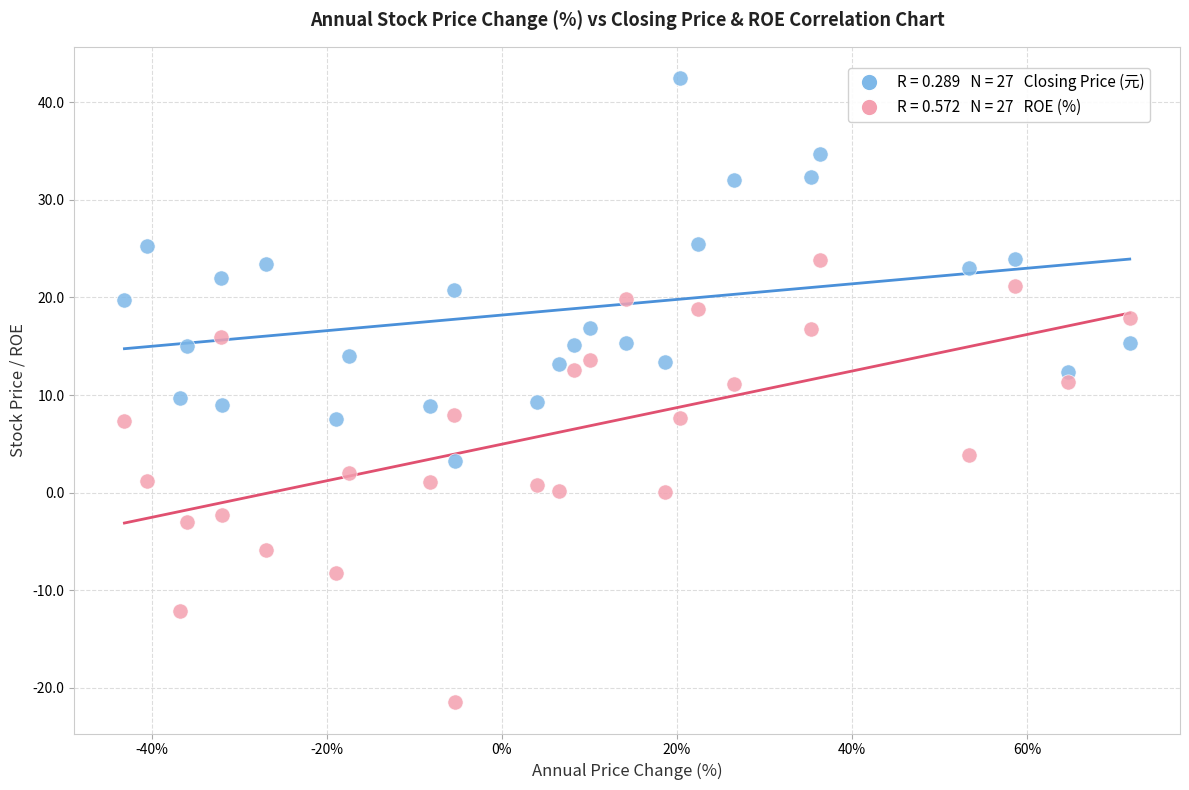

Across all data points, what is the range of X values (max minus min)?

114.8